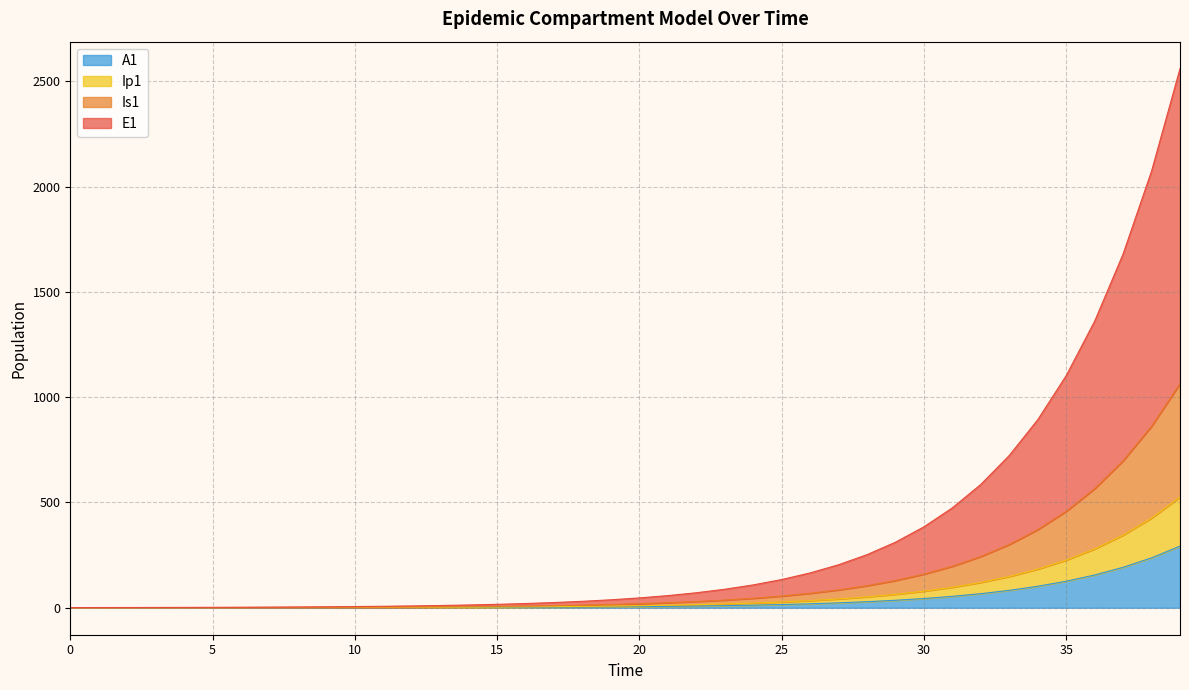

What is the highest value of the A1 series?

292.8